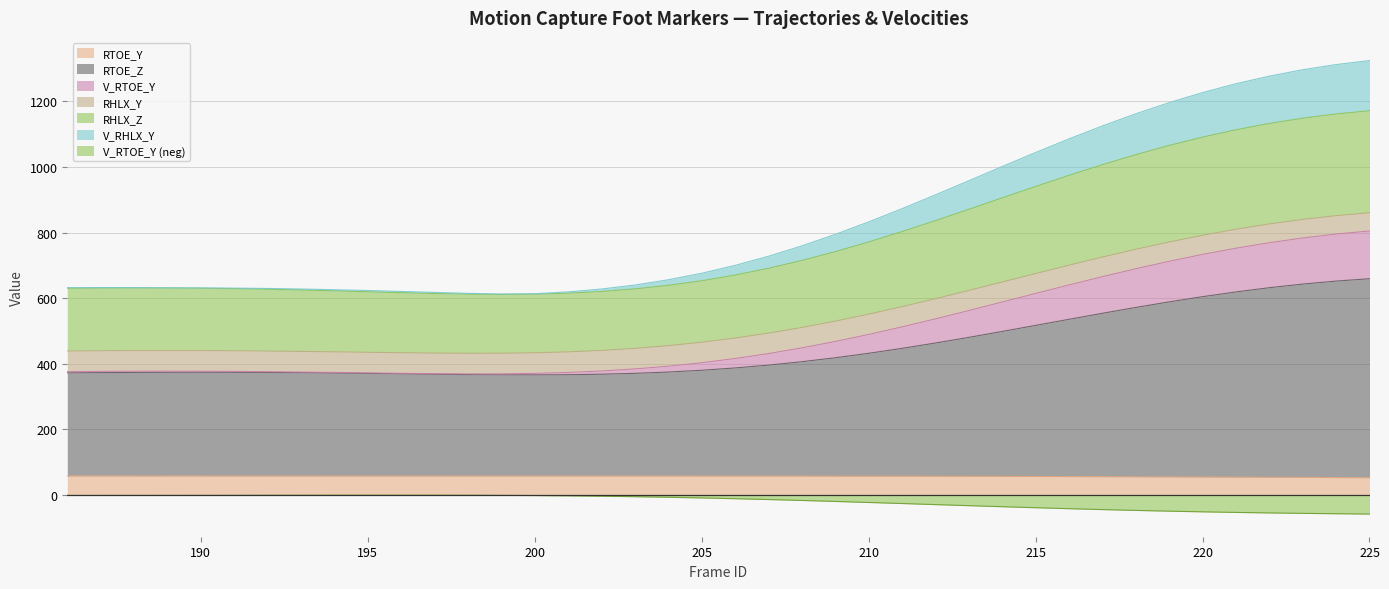

True or false: V_RTOE_Y and RTOE_Z cross at least once.

False